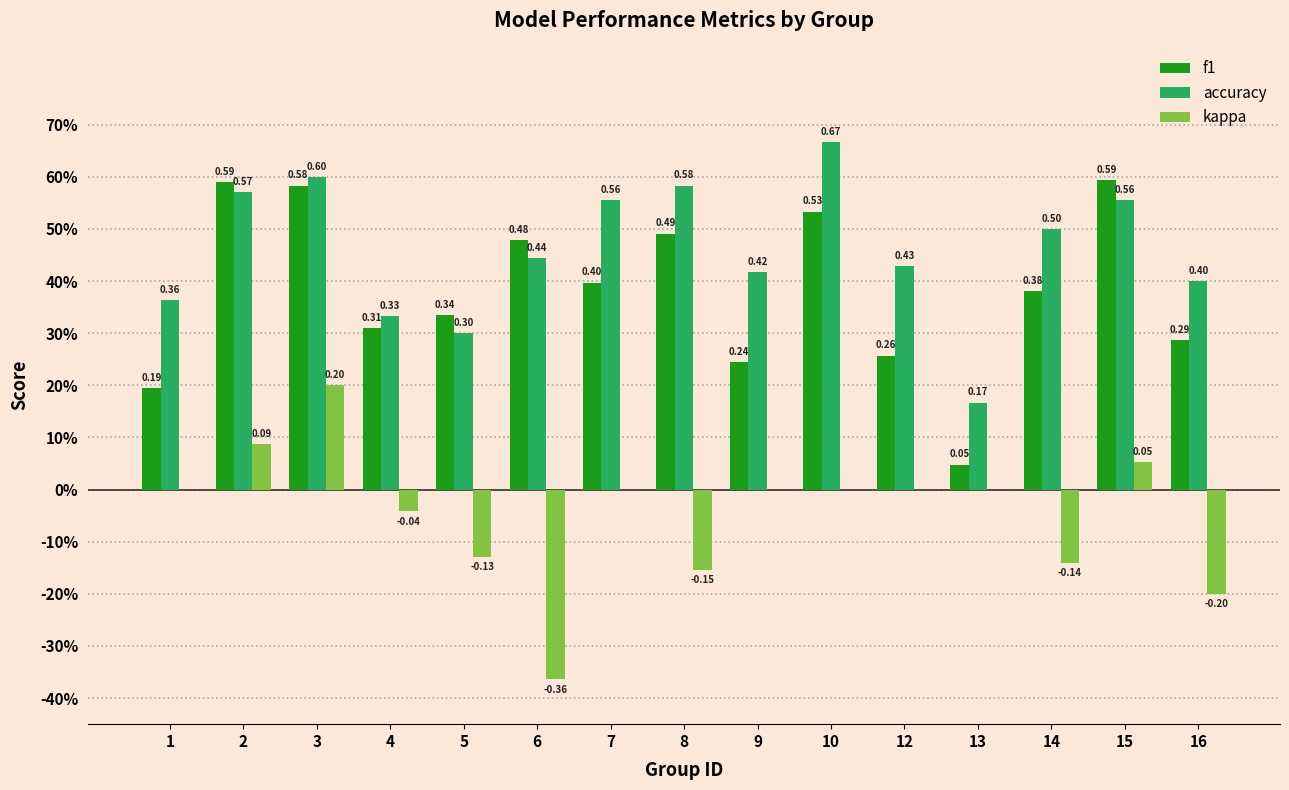

Between 2 and 15, which is larger?

15